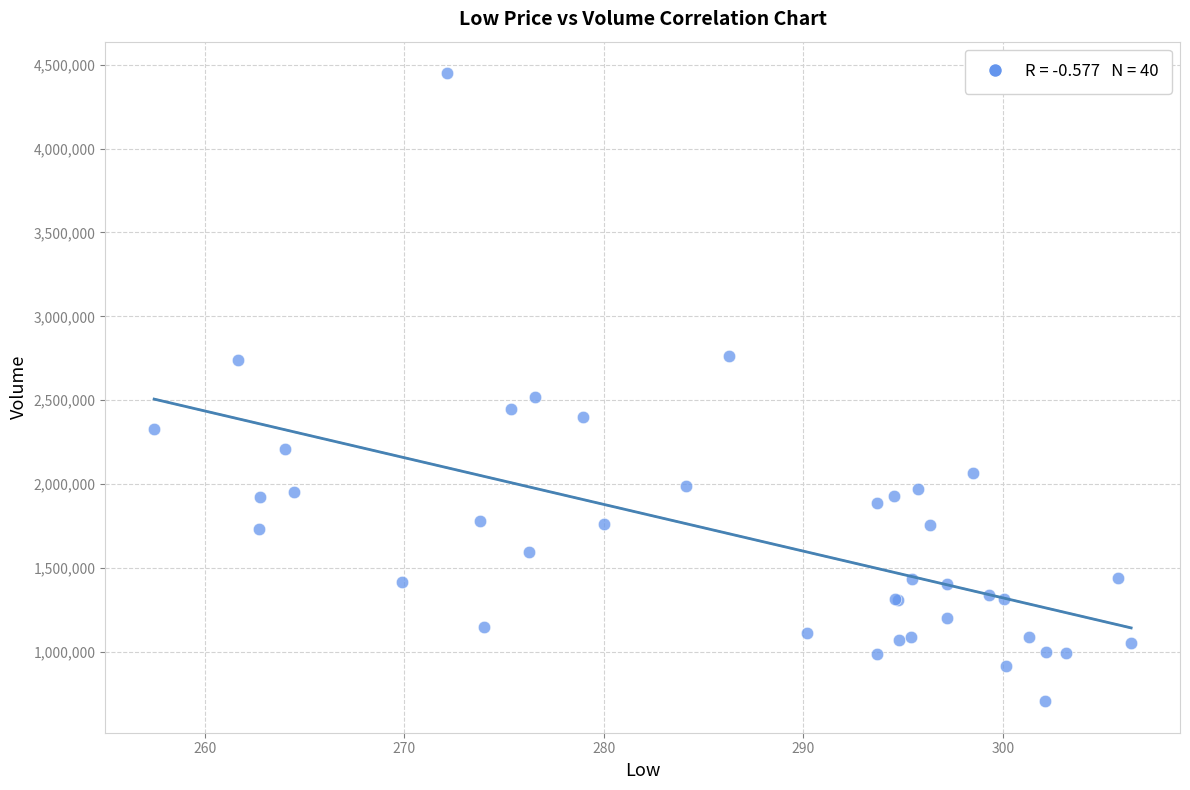

What Y value in the scatter plot is closest to 2577300?

2518700